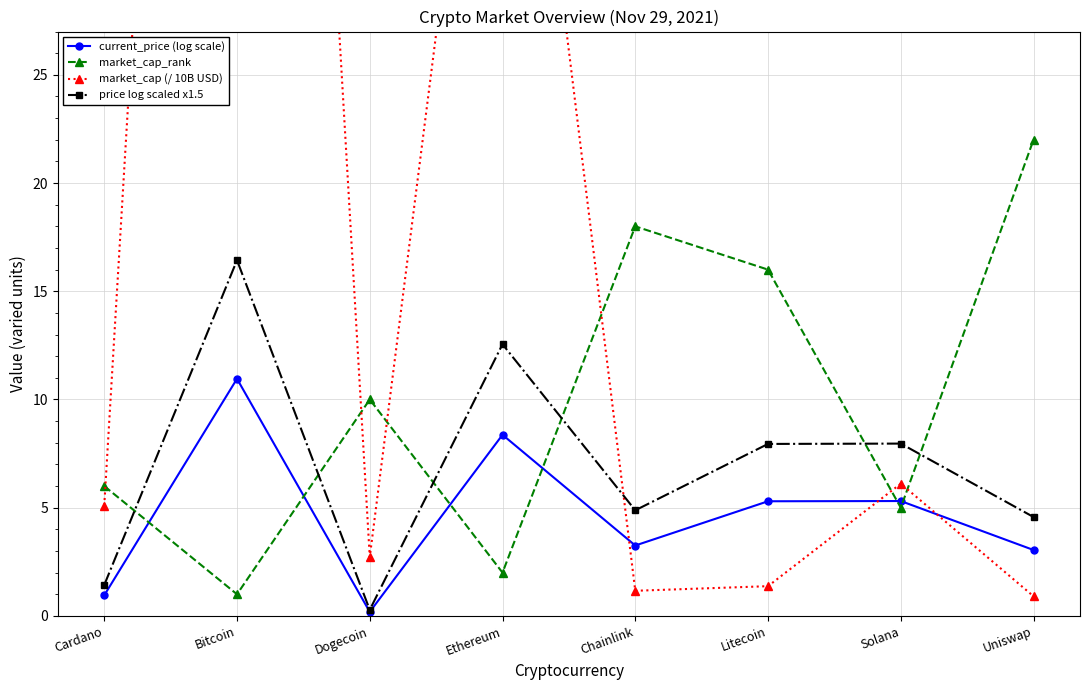

Which has a higher value, Ethereum or Solana?

Ethereum